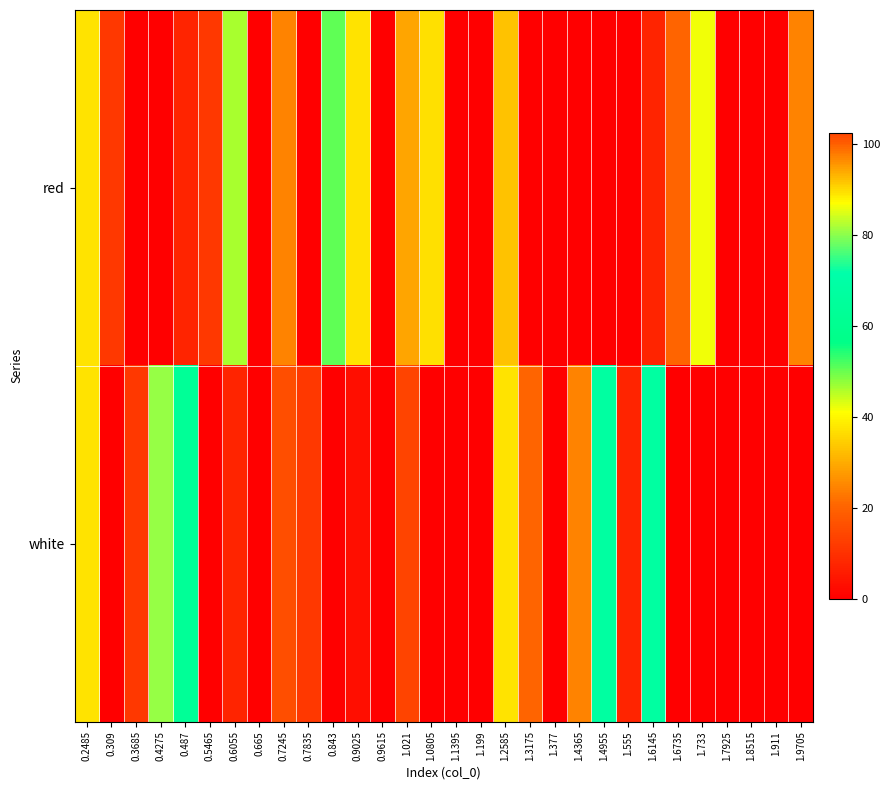

At 0.843, list the series in order from smallest to largest.

white, red